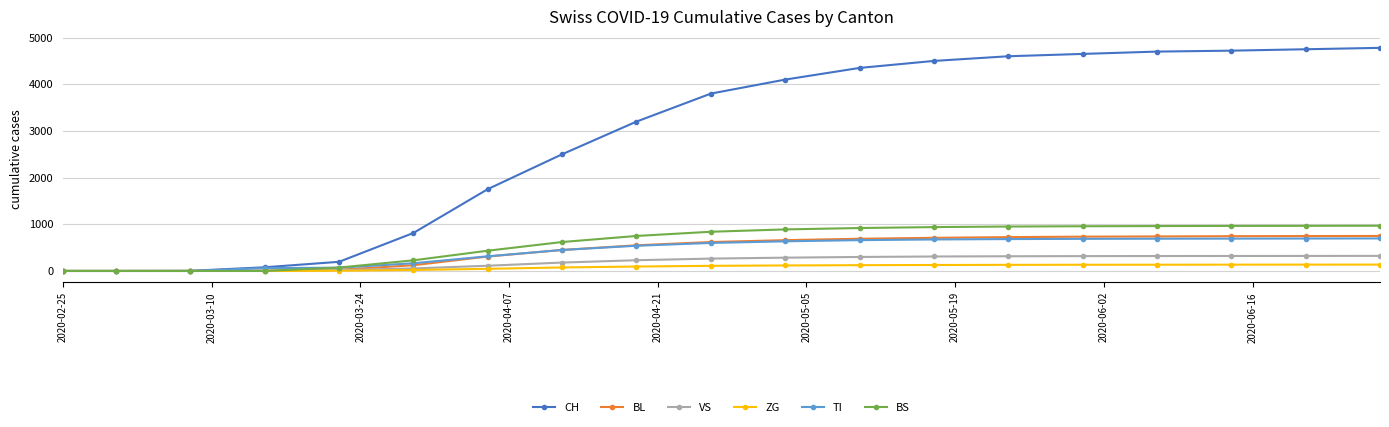

Which series has the widest spread of values?

CH